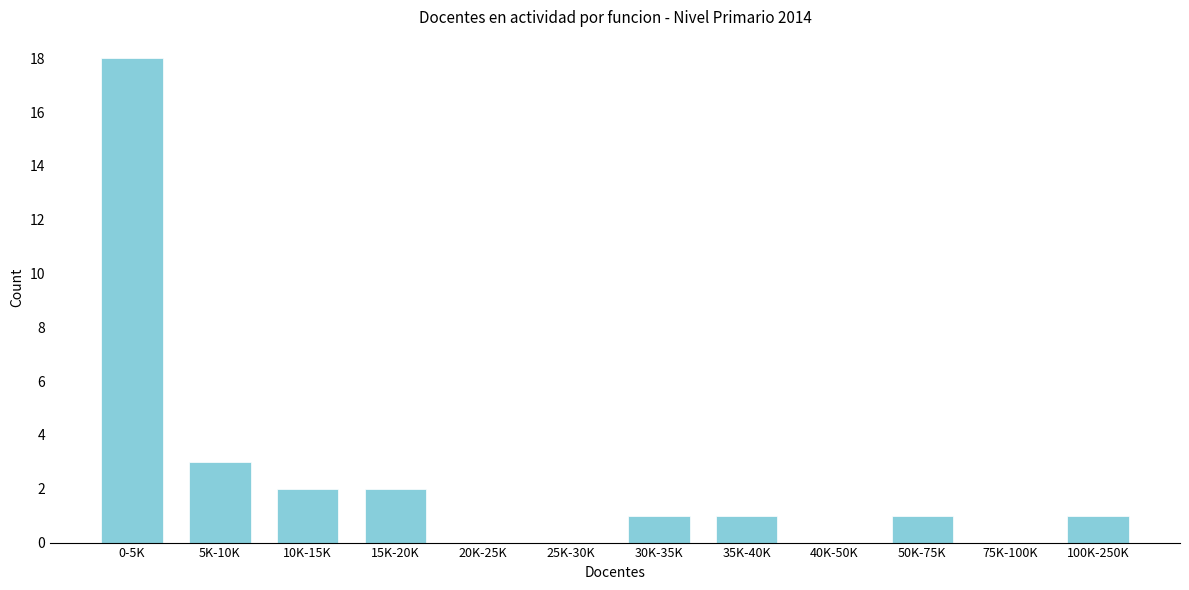

Reading right to left, what are all the values shown in this chart?

100K-250K=1	75K-100K=0	50K-75K=1	40K-50K=0	35K-40K=1	30K-35K=1	25K-30K=0	20K-25K=0	15K-20K=2	10K-15K=2	5K-10K=3	0-5K=18